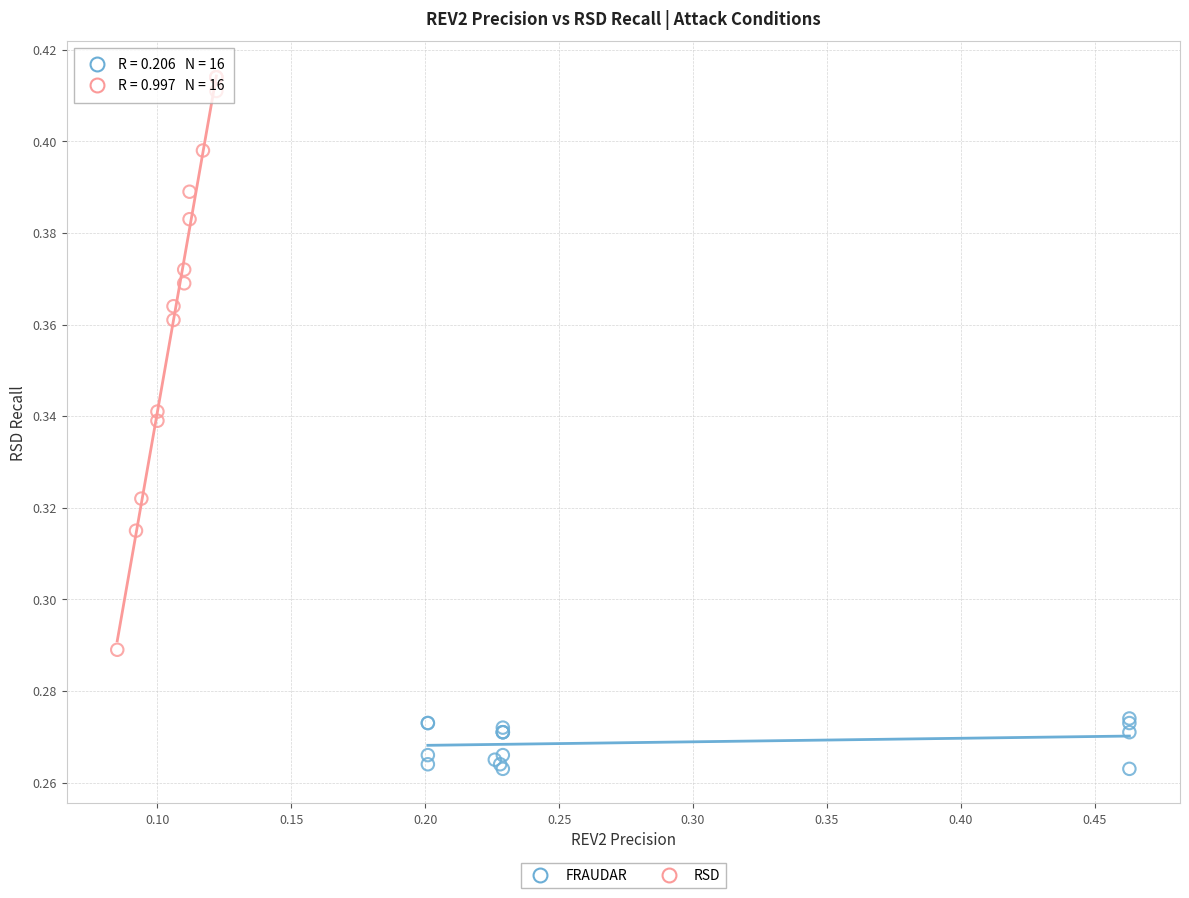

Which series contains the lowest Y value?

FRAUDAR